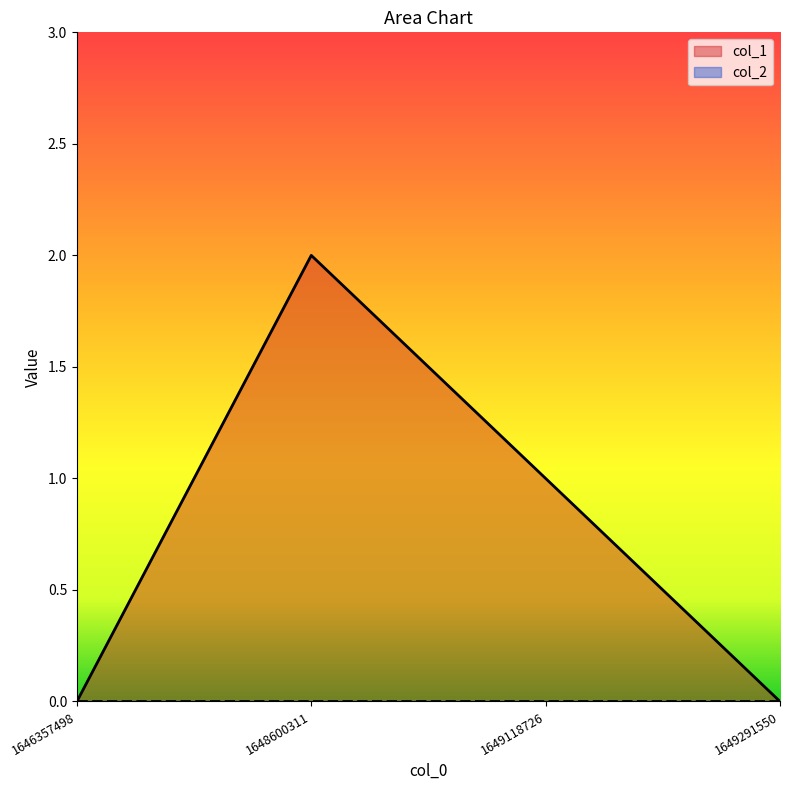

Reading right to left, extract all data points from this chart.

0	1	2	0